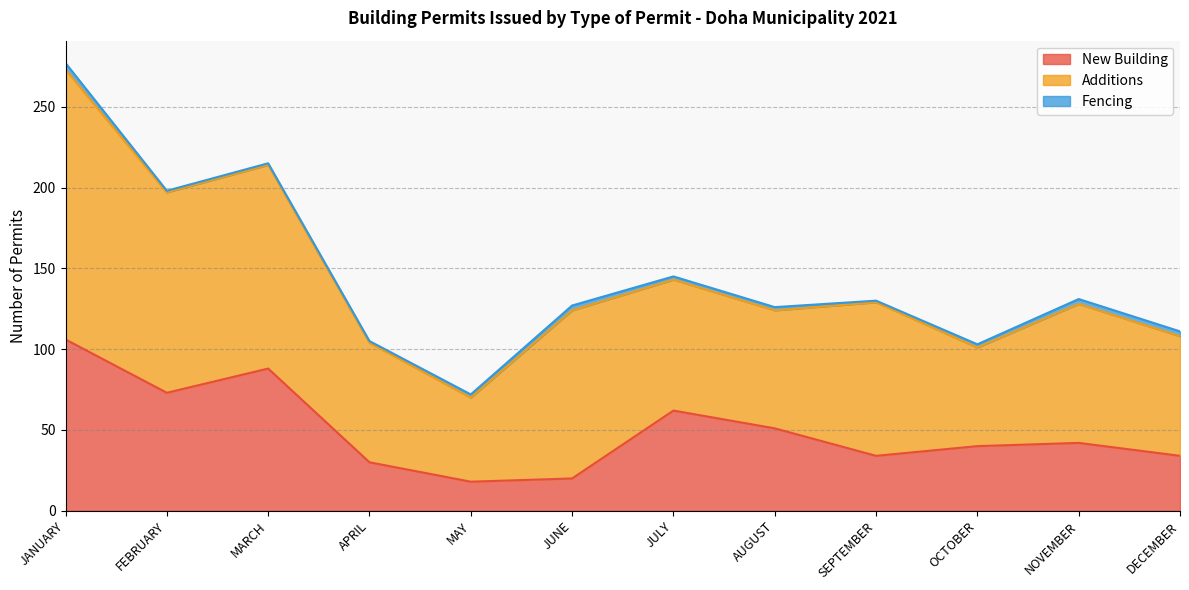

Which series has the largest range (max minus min)?

Additions